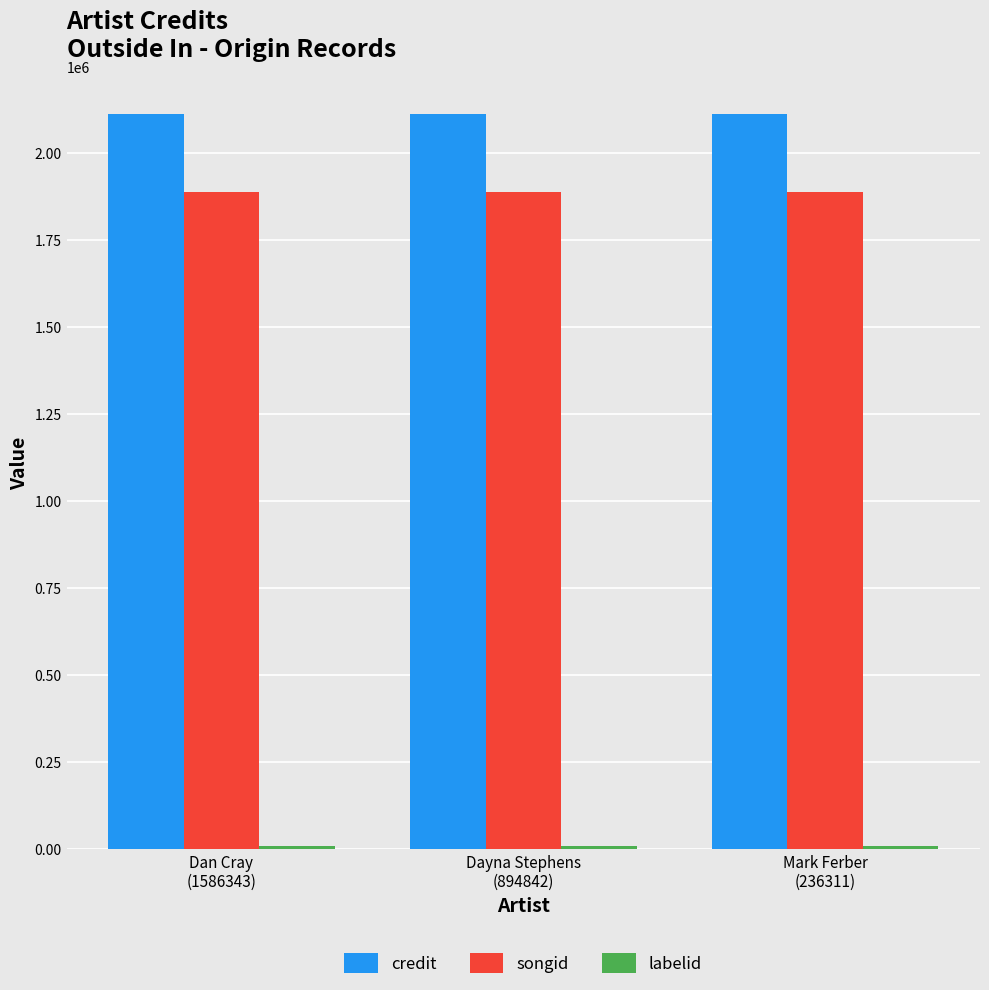

What is the highest value of the credit series?

2113248